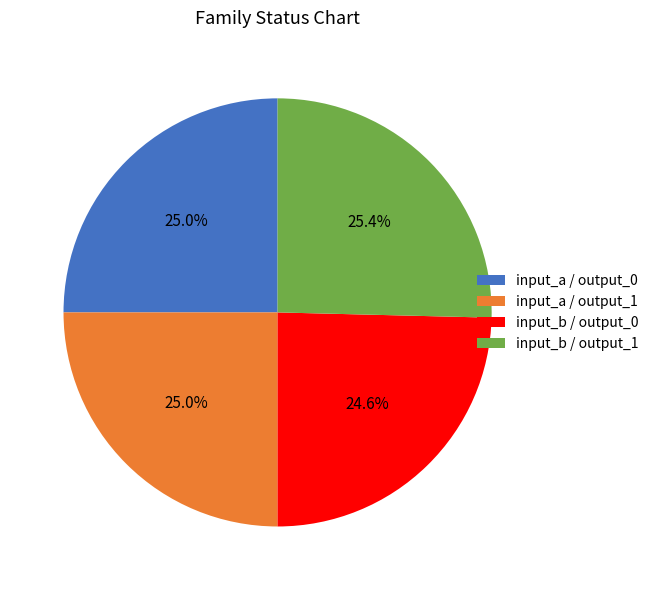

Approximately how many times larger is the value at input_a / output_0 compared to input_b / output_0?

1.0